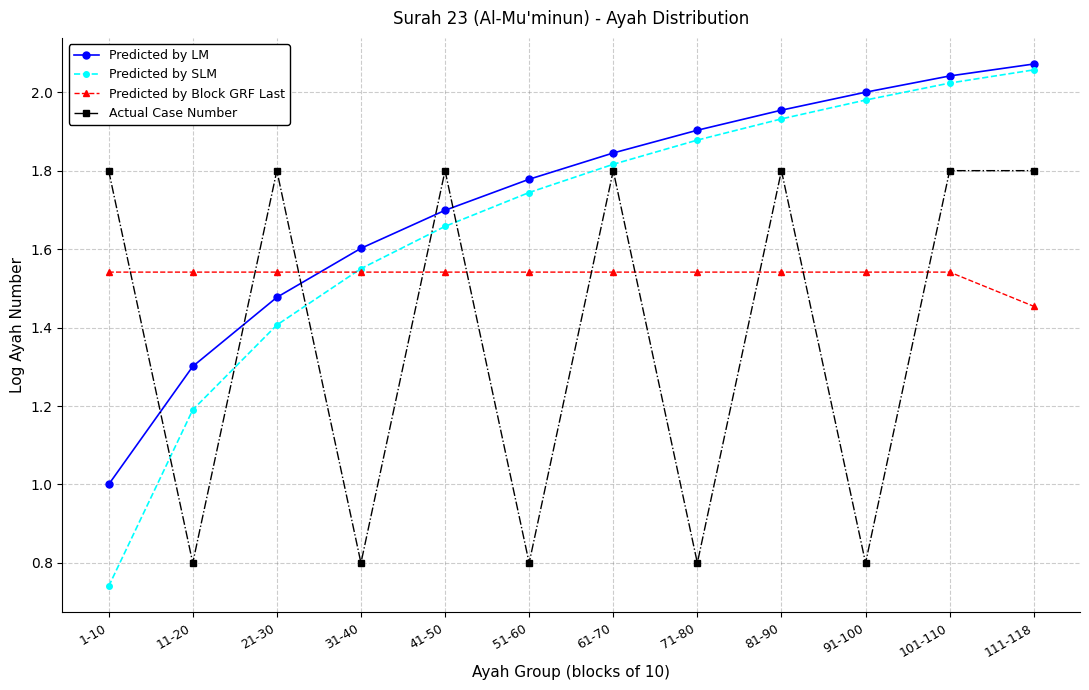

In Actual Case Number, how many points are lower than both neighbors (excluding endpoints)?

5